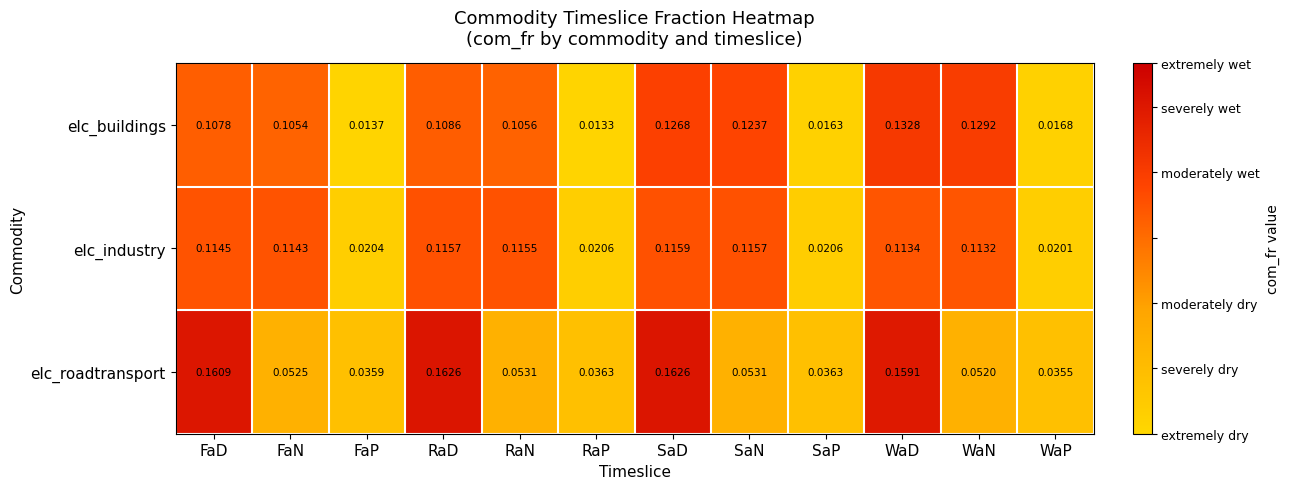

What is the total value across all series at FaD?

0.4